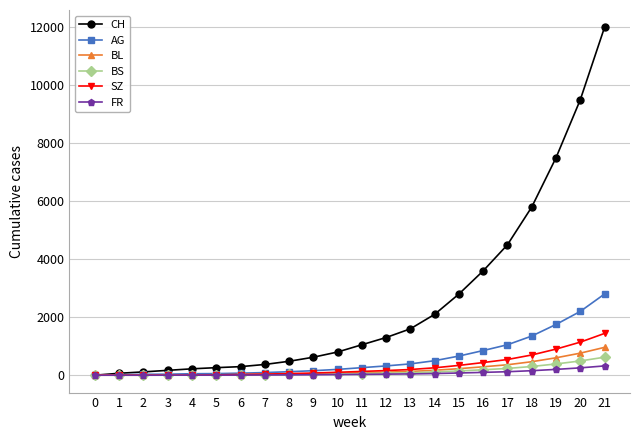

Which series has the largest range (max minus min)?

CH